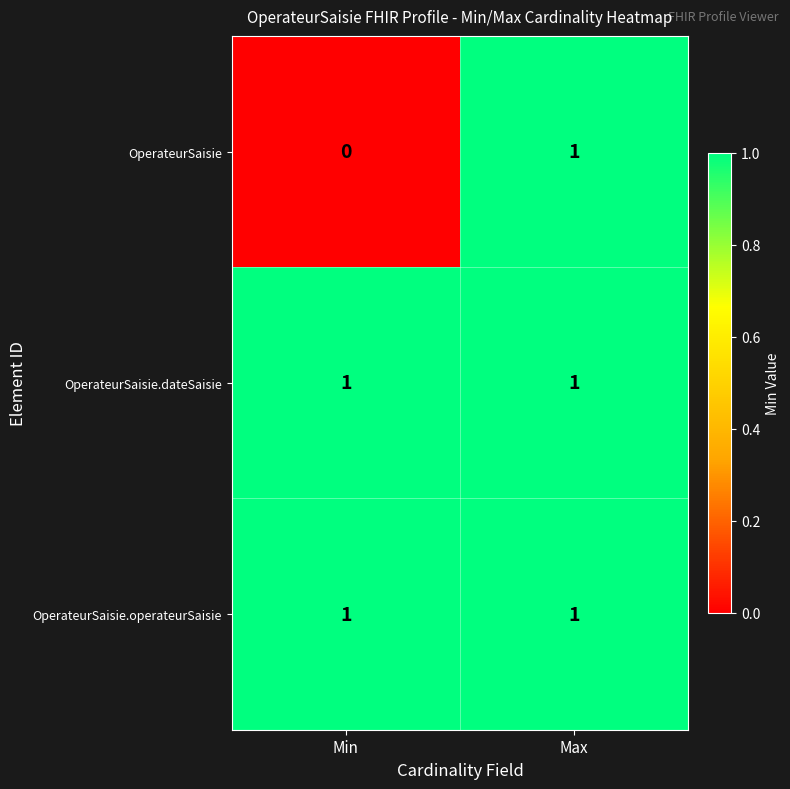

The value of OperateurSaisie at Min is -1. True or false?

False